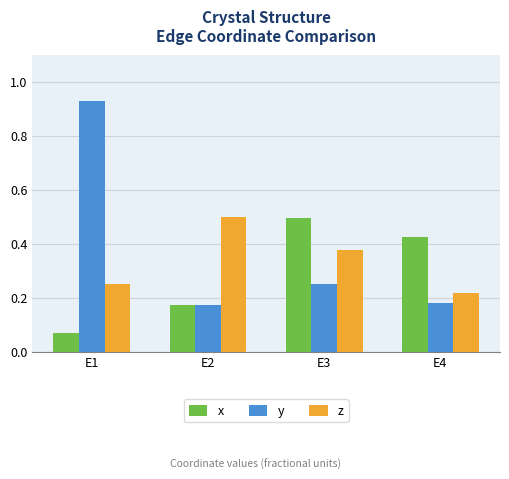

True or false: z has a value of 0.1 at E4.

False